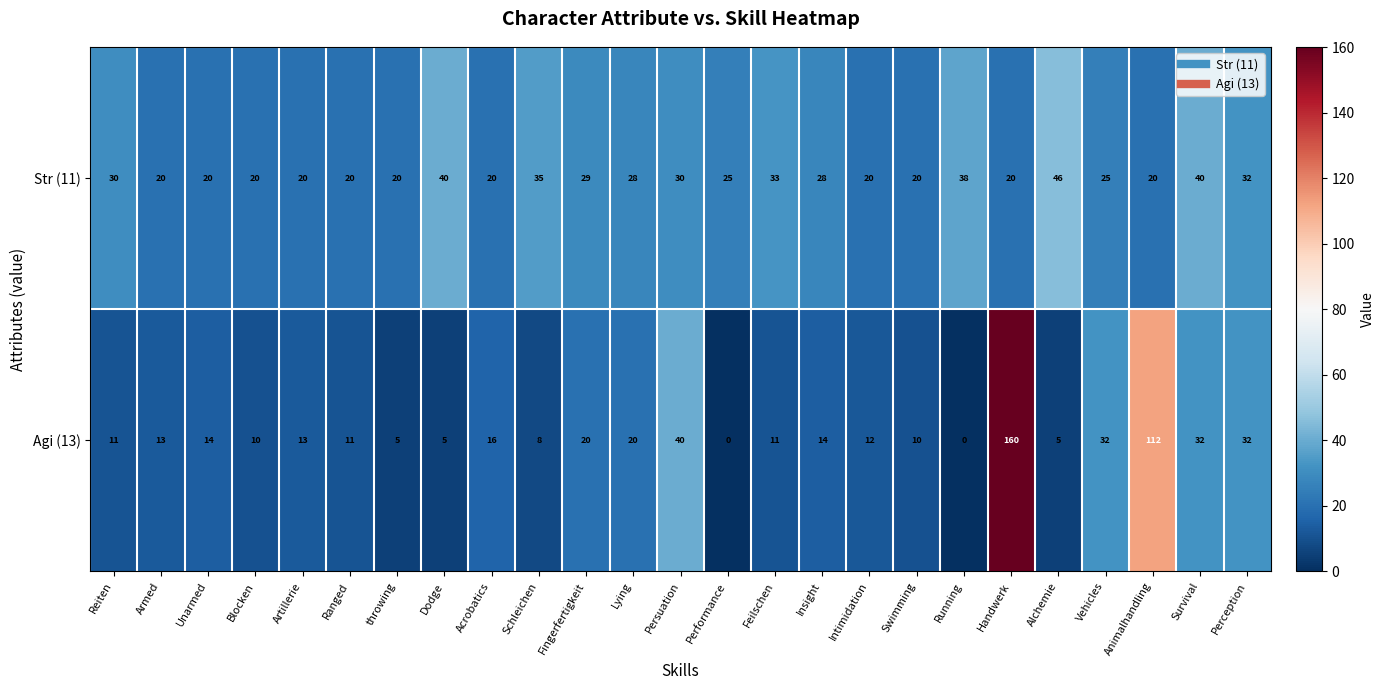

What is the sum of all Agi (13) values?

606